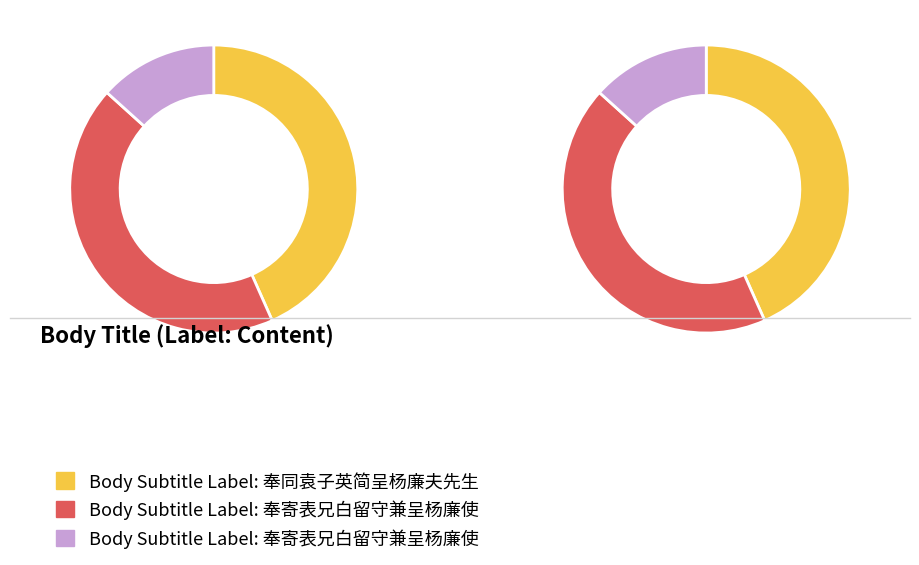

To the nearest percent, what is the combined percentage of 奉同袁子英简呈杨廉夫先生 and 奉寄表兄白留守兼呈杨廉使?

57%